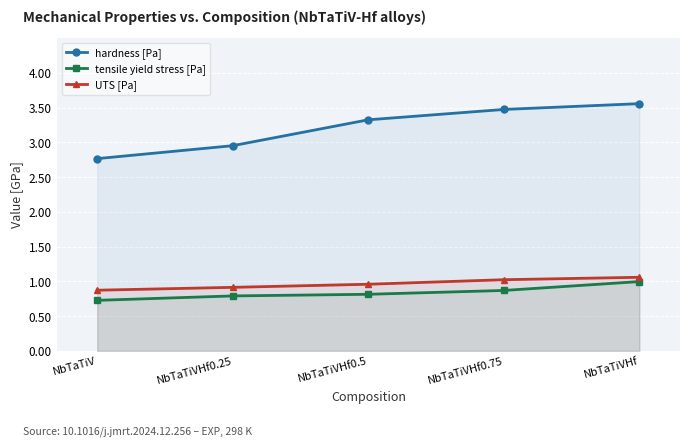

What are all the series names shown in the legend?

hardness [Pa], tensile yield stress [Pa], UTS [Pa]